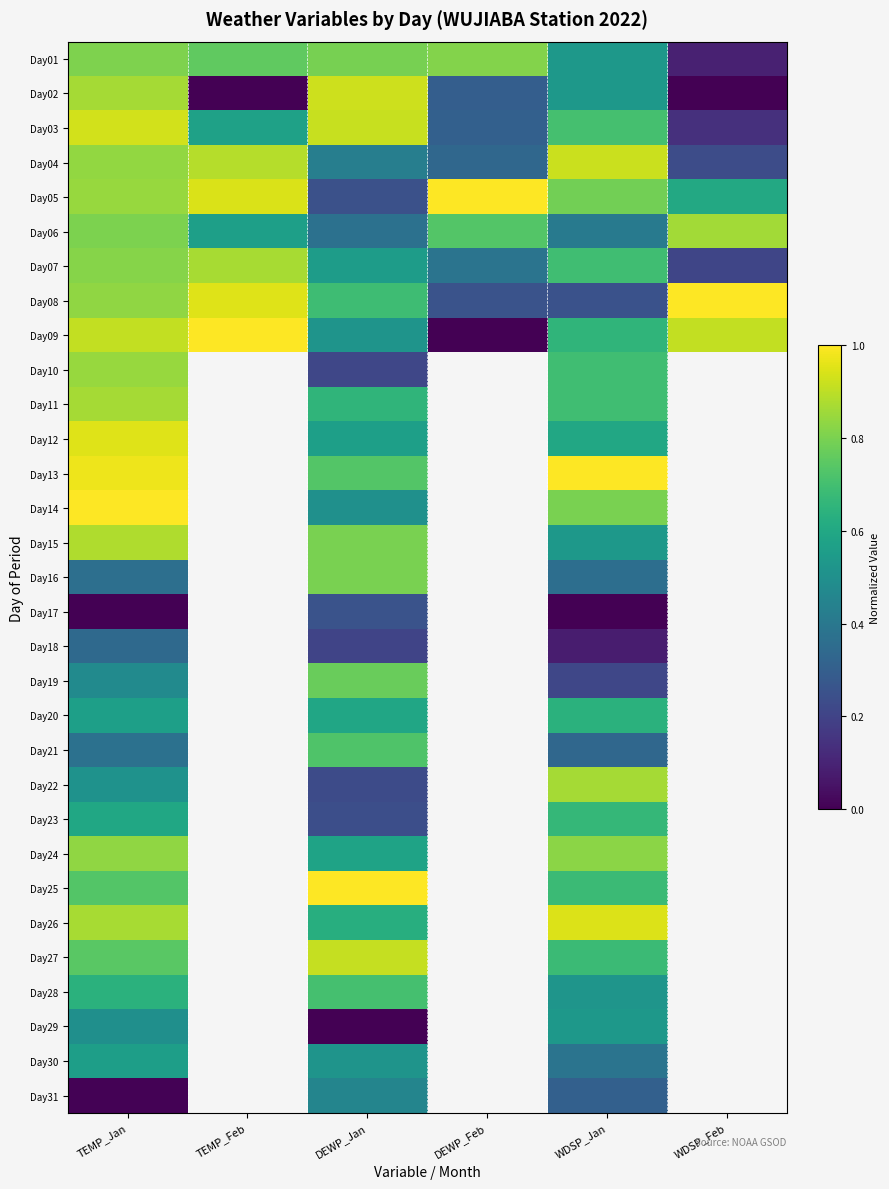

At how many categories does at least one series exceed 0?

6